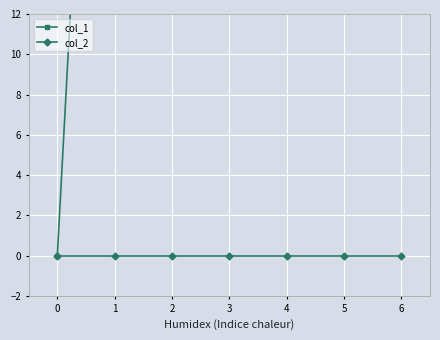

What is the spread (max minus min) of values at 1?

53